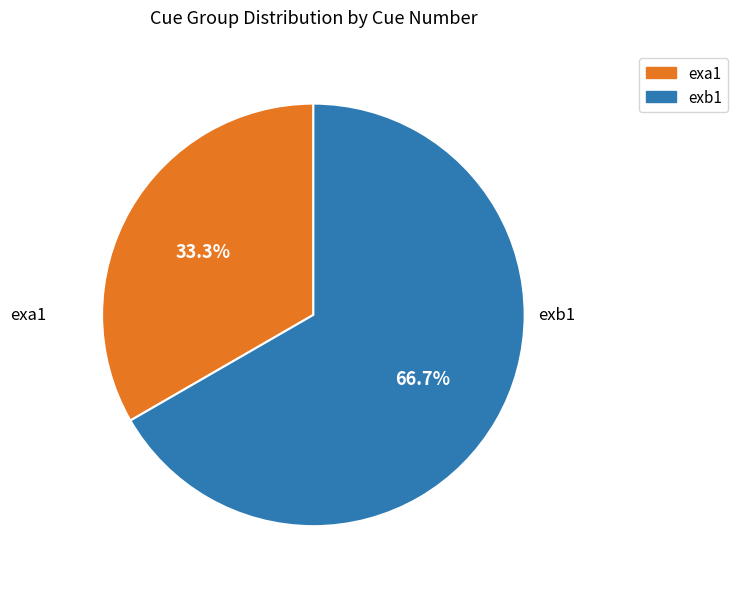

Count the number of slices in the pie.

2